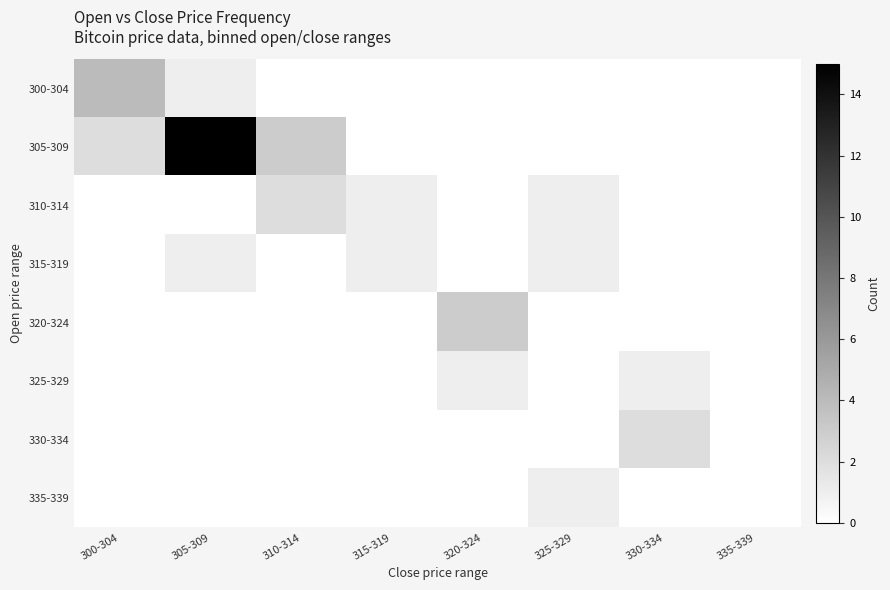

Rank the series by their maximum value, from lowest to highest.

315-319, 325-329, 335-339, 310-314, 330-334, 320-324, 300-304, 305-309